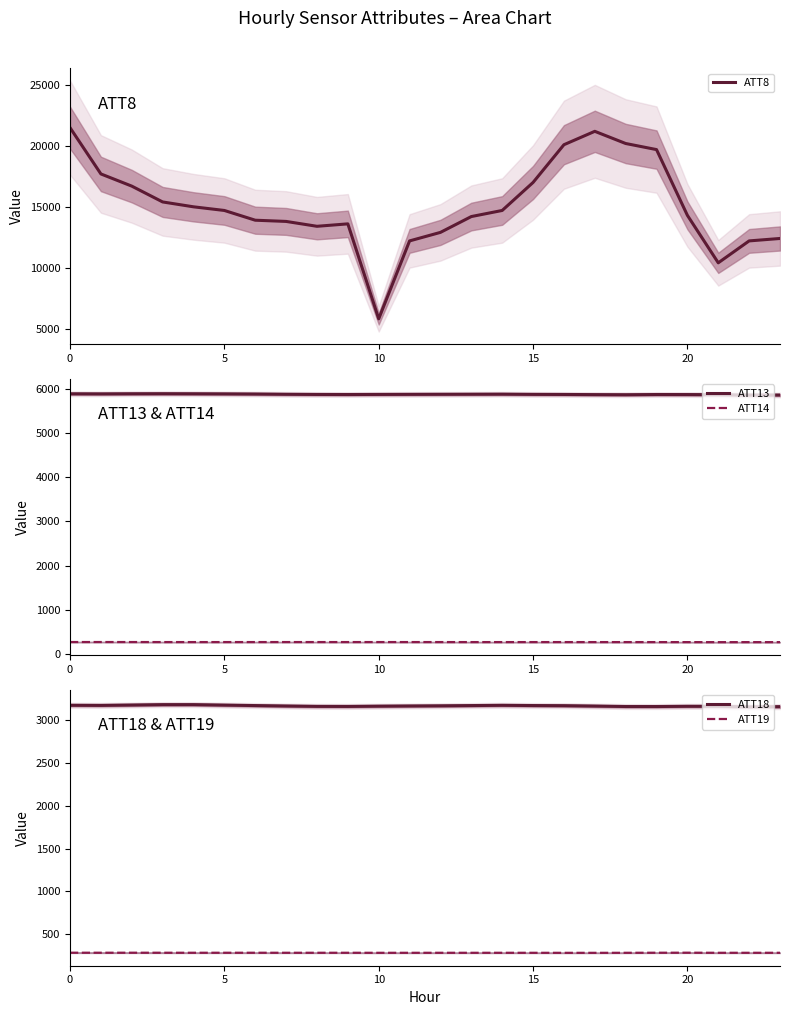

What is the minimum value for ATT13?

5862.9